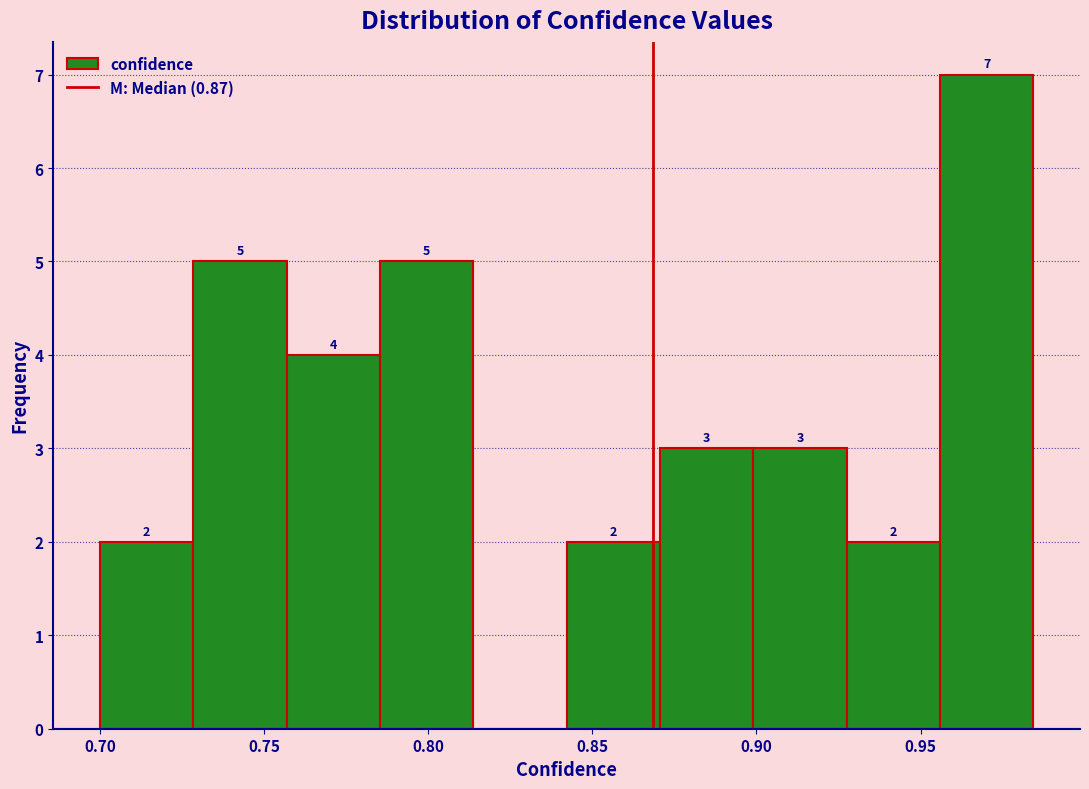

Over which range of the x-axis is the bar tallest?

0.955 to 0.985